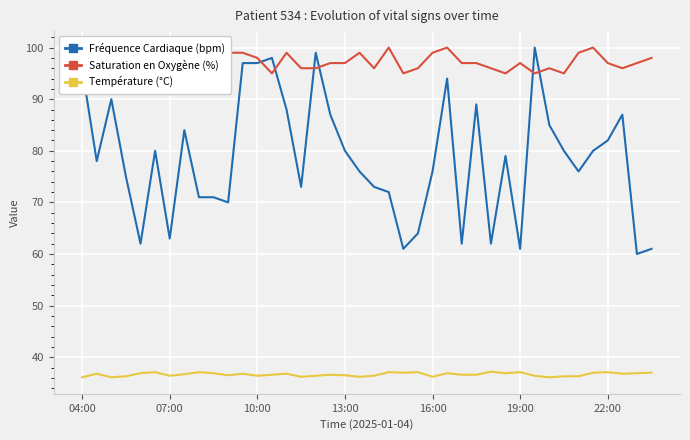

Does the chart display data point markers on the line(s)?

No